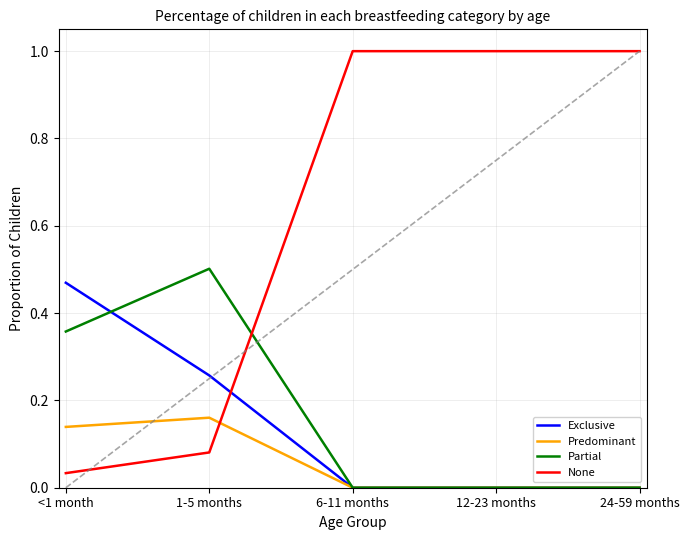

How many intersections are there between Partial and None?

1